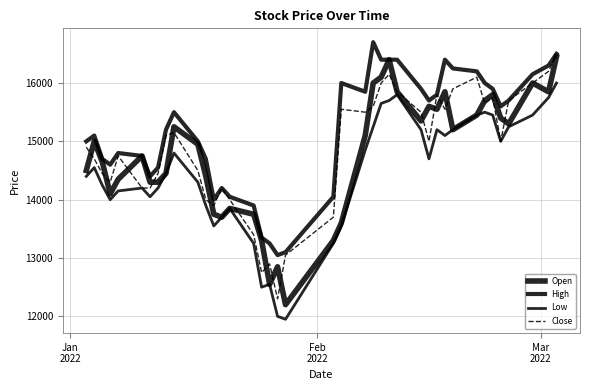

How many values in the High series are below 15500?

20